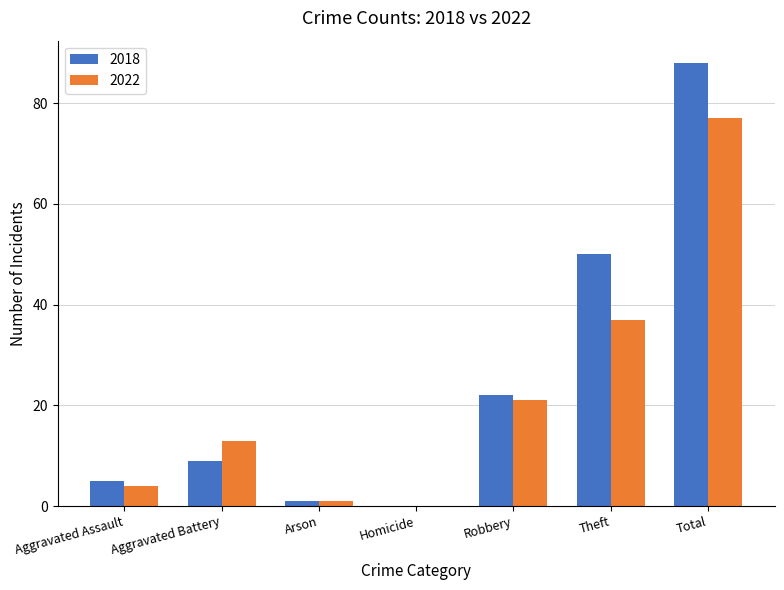

Reading left to right, transcribe all the data shown in this chart.

2018: Aggravated Assault=5	Aggravated Battery=9	Arson=1	Homicide=0	Robbery=22	Theft=50	Total=88
2022: Aggravated Assault=4	Aggravated Battery=13	Arson=1	Homicide=0	Robbery=21	Theft=37	Total=77